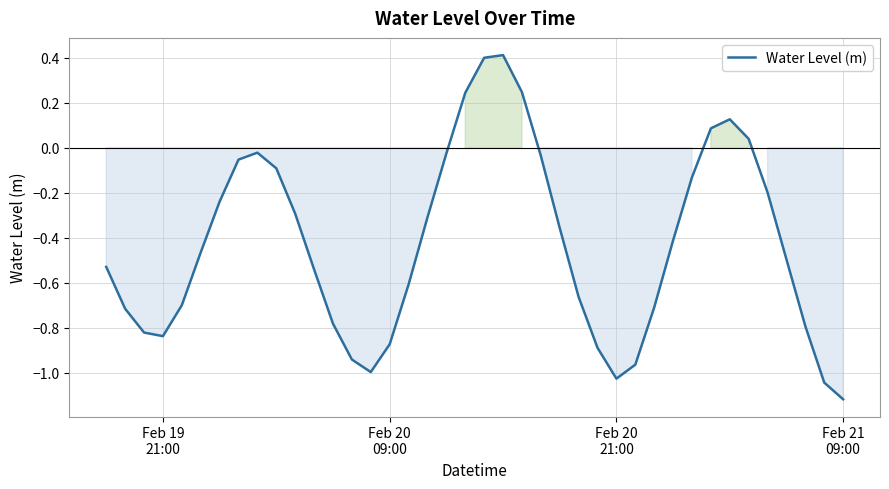

What is the maximum value shown in the chart?

0.4